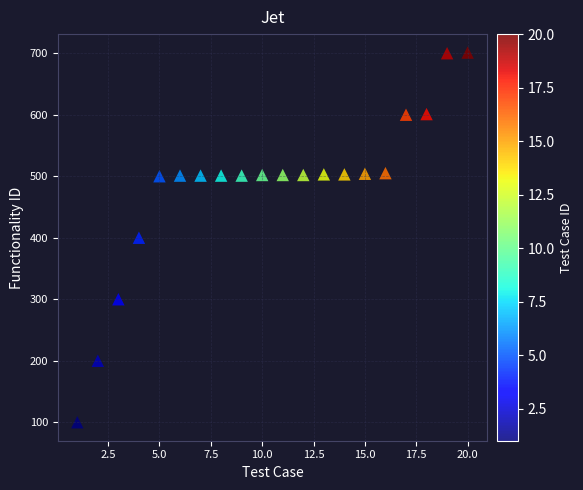

What is the range of X values (max minus min)?

19